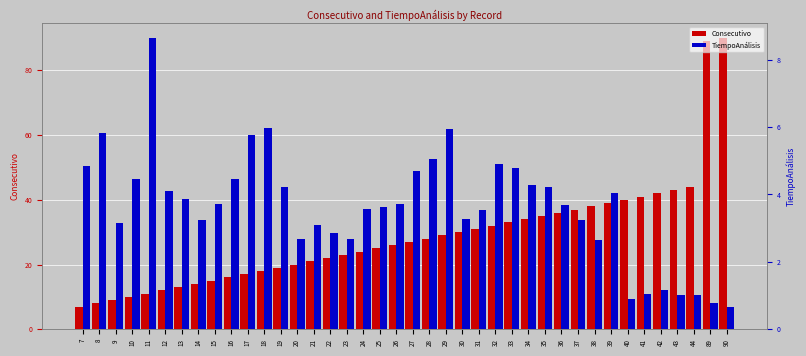

Which series has the largest total across all categories?

Consecutivo